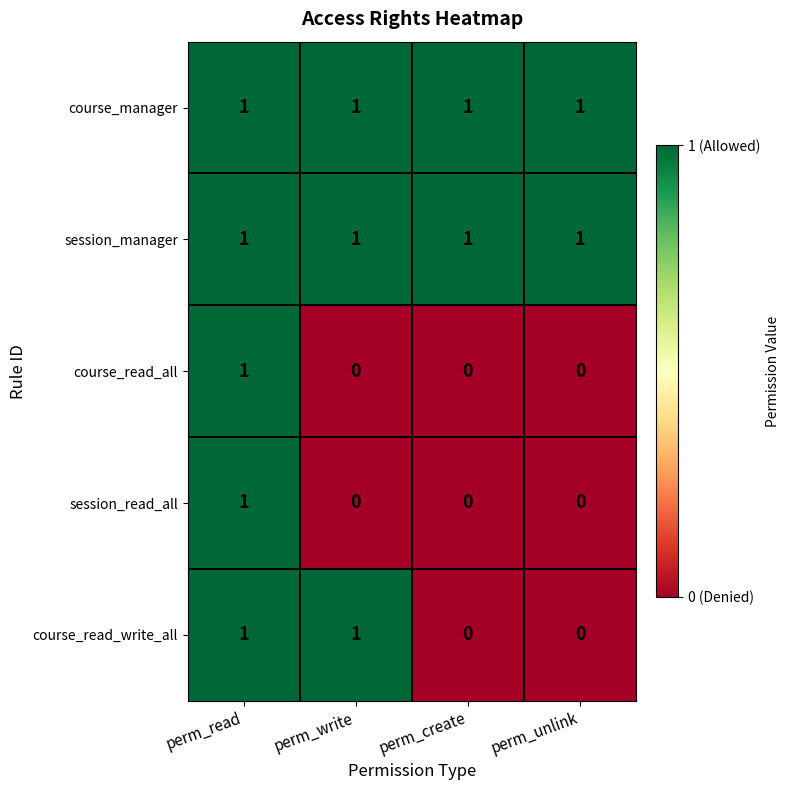

At which category is the sum across all series the highest?

perm_read